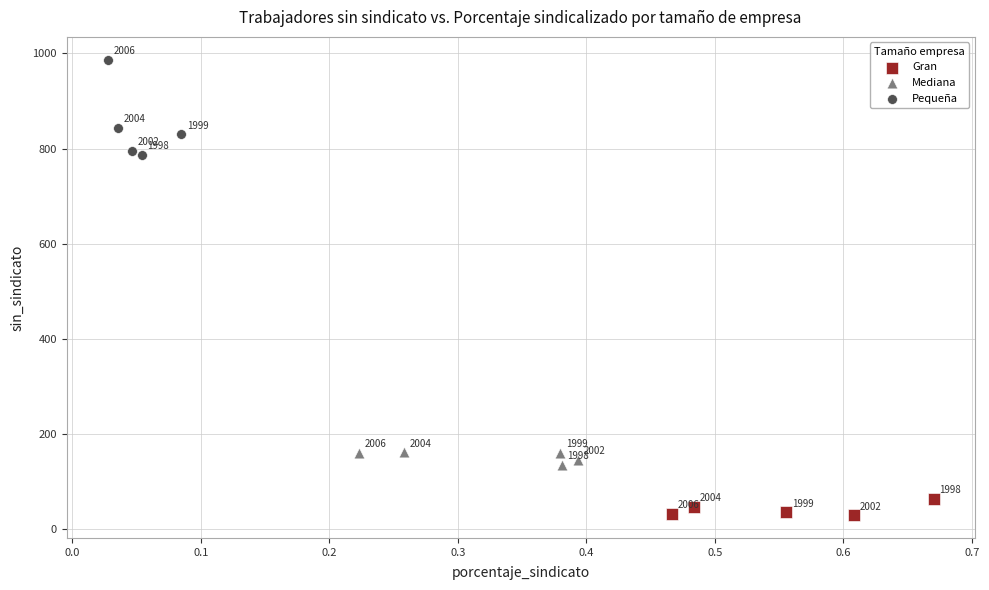

Which series has the widest spread of Y values?

Pequeña